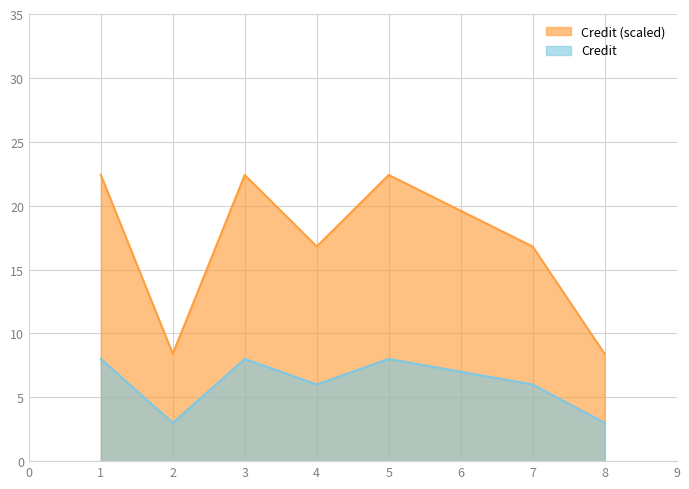

List the labels in order of value, smallest first.

2, 8, 4, 7, 6, 1, 3, 5